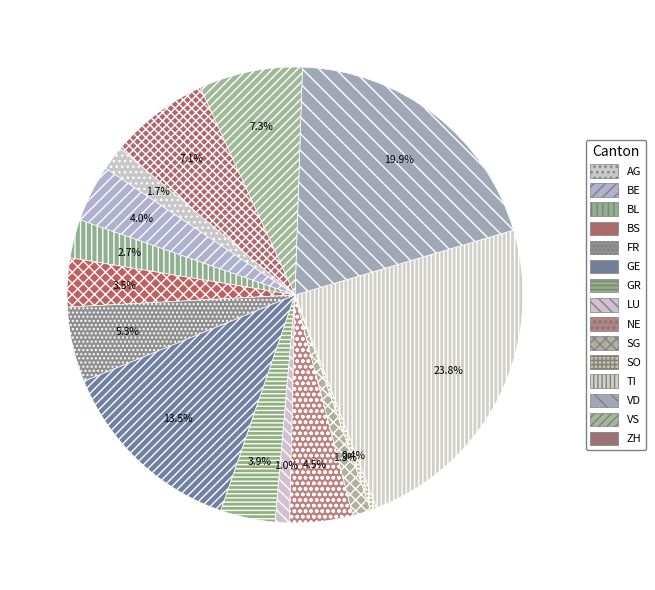

How many segments does this pie chart have?

15